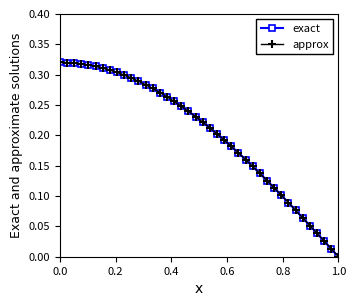

Does the chart have visible grid lines?

No